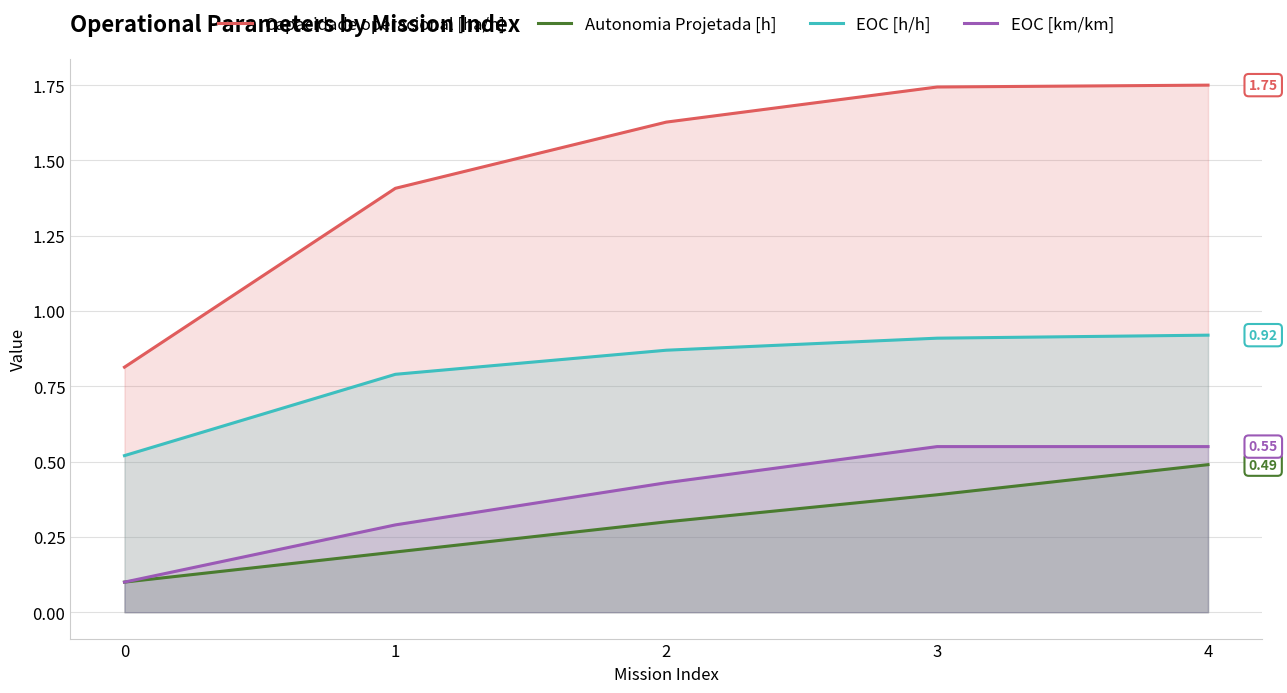

What is the average value of the EOC [km/km] series?

0.4